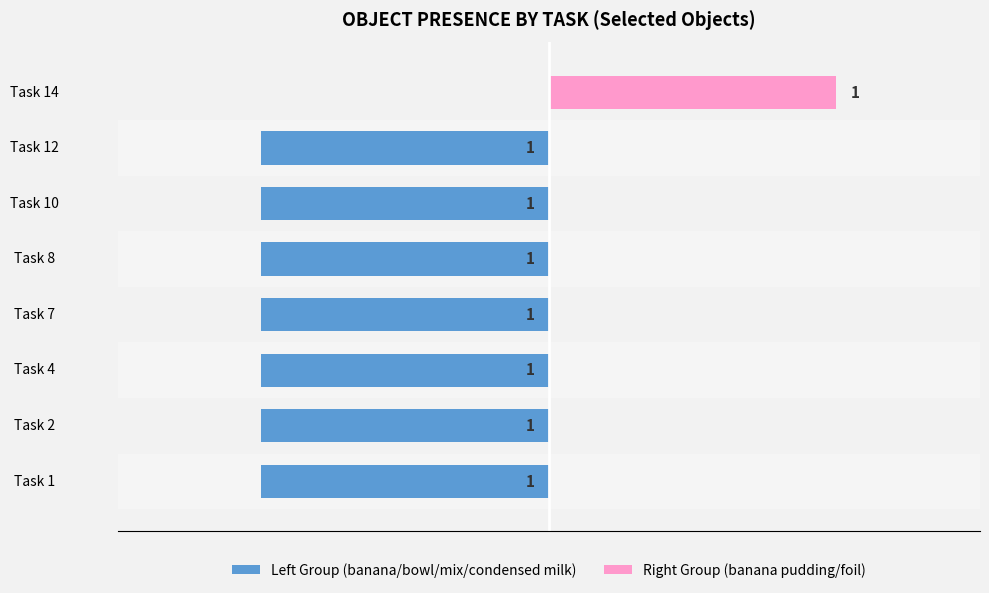

What is the greatest value displayed?

1